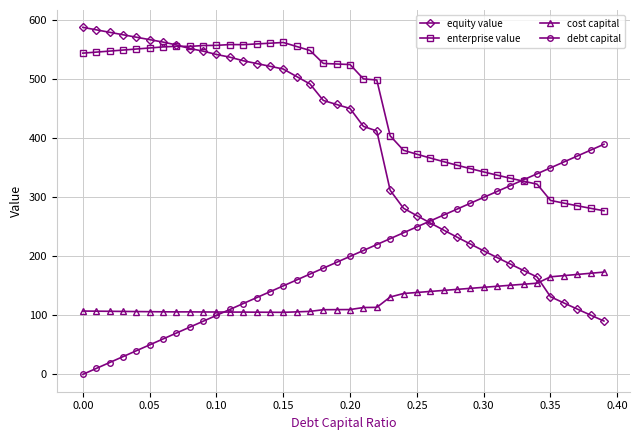

Which series has the largest range (max minus min)?

equity value